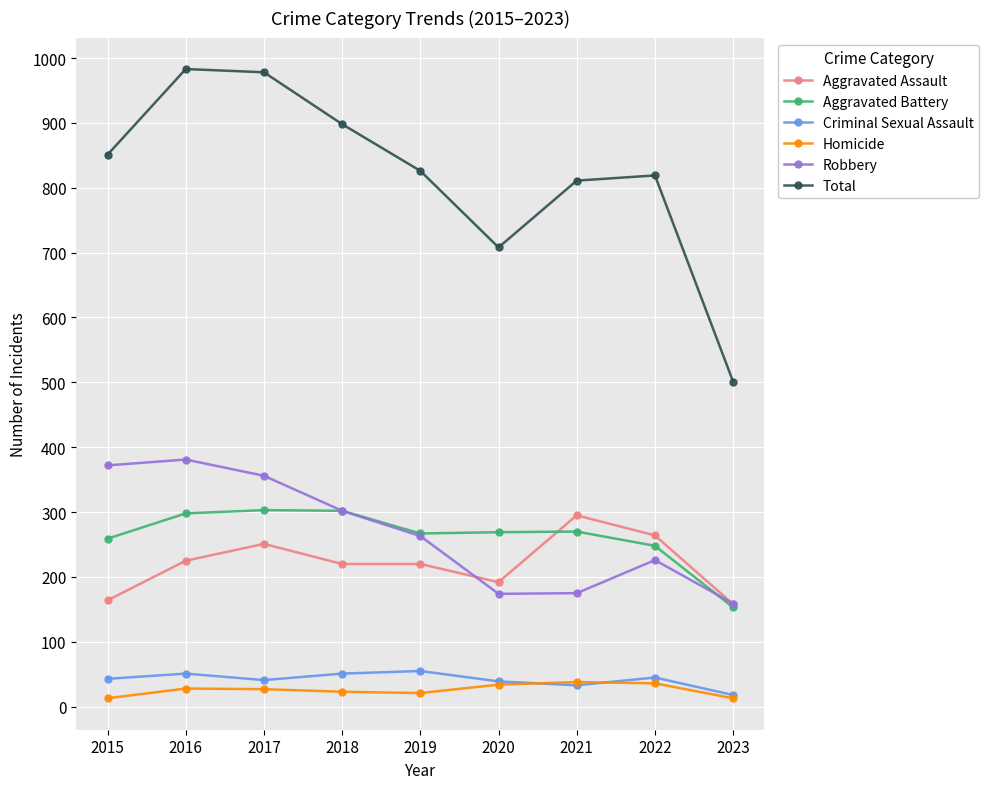

True or false: Aggravated Assault has more than 0 points higher than both neighbors.

True